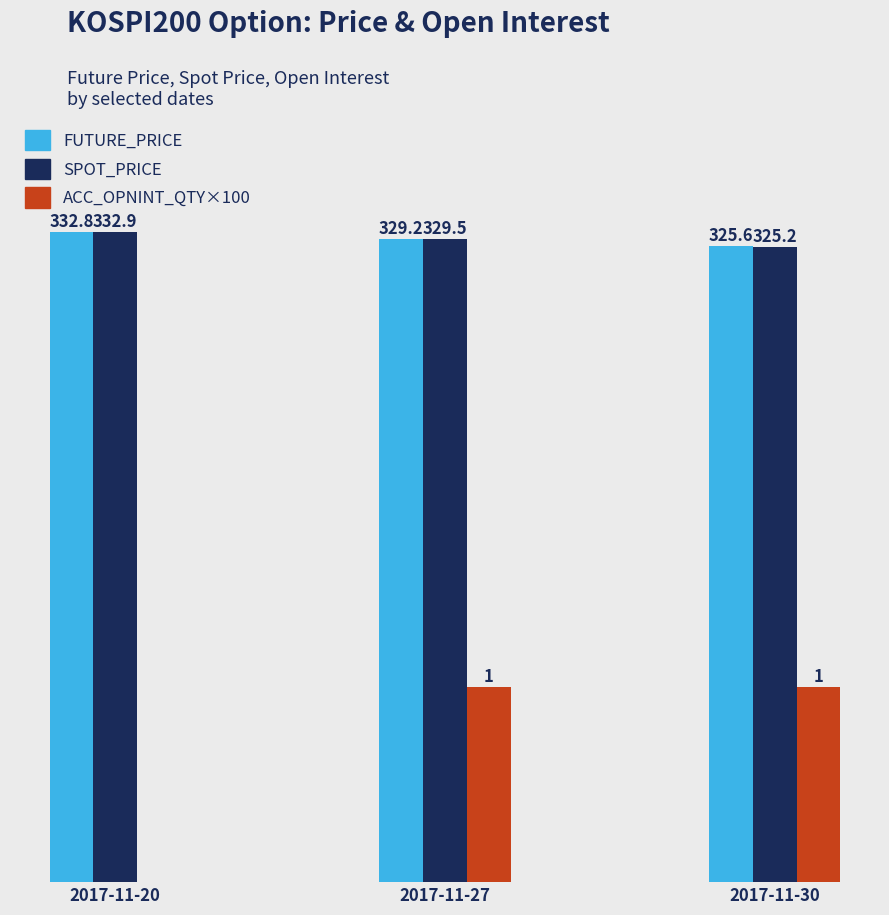

Is the value of FUTURE_PRICE at 2017-11-27 greater than the value of ACC_OPNINT_QTY×100 at 2017-11-20?

Yes